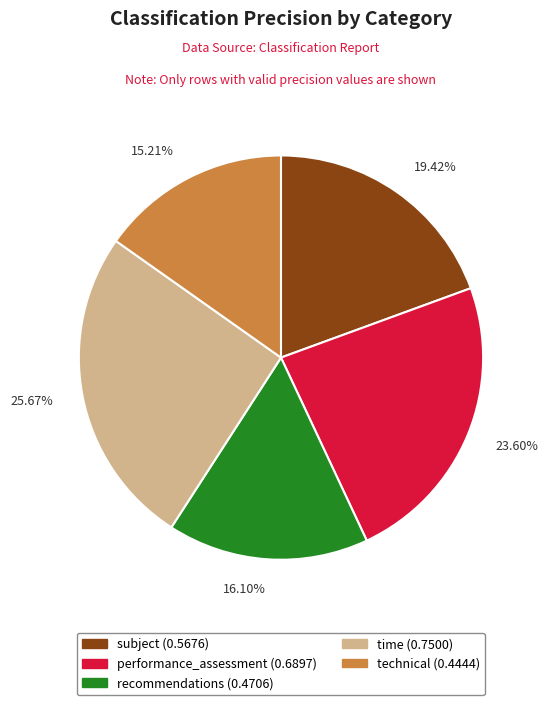

Is it true that time is 26% of the pie?

True